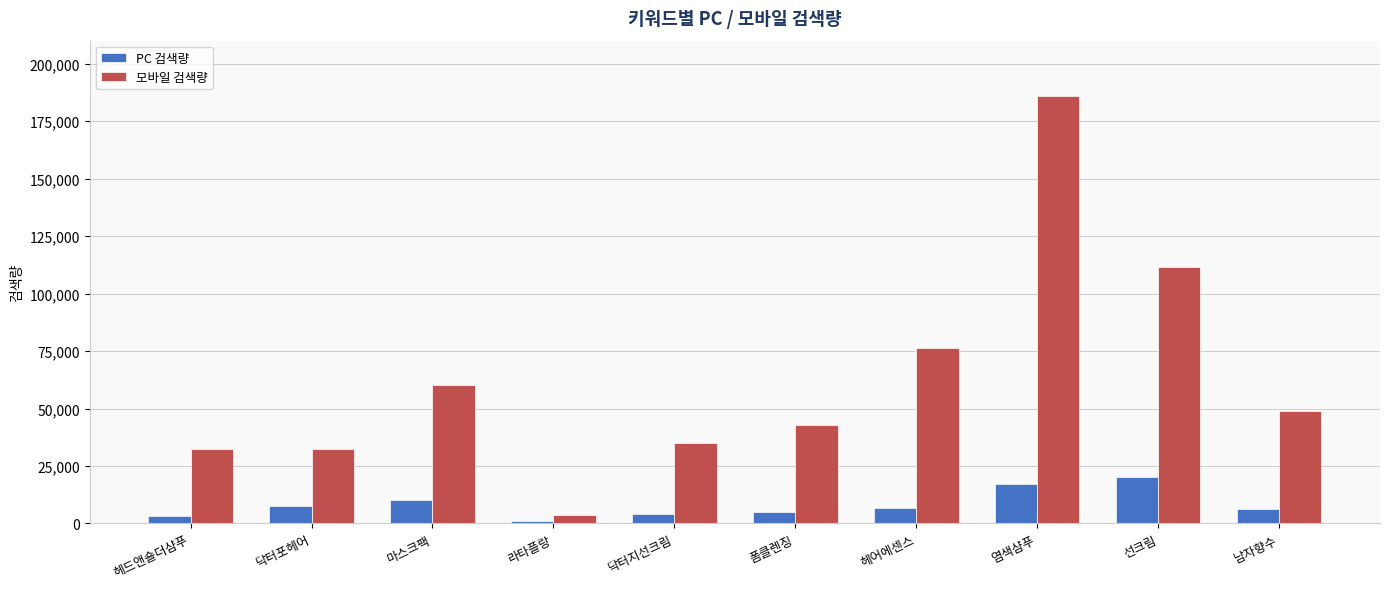

What is the greatest value displayed?

185900